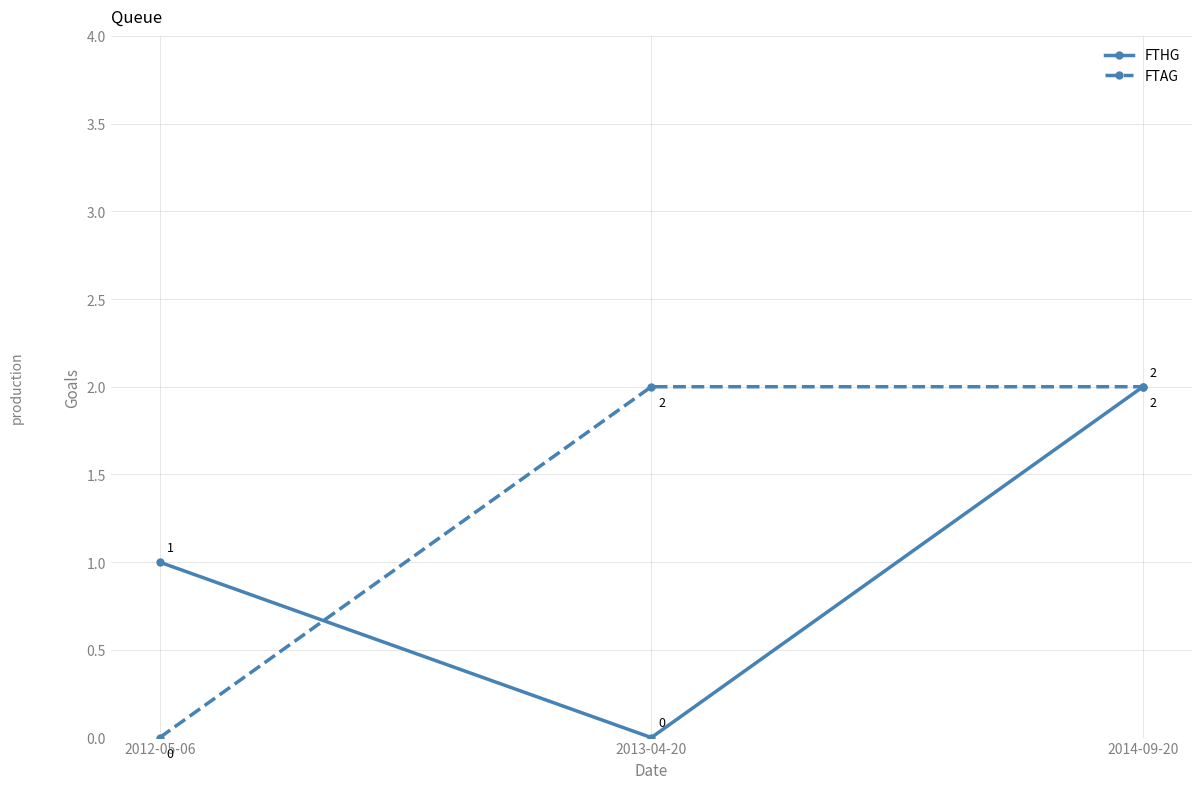

Reading right to left, what are all the values shown in this chart?

FTHG: 2	0	1
FTAG: 2	2	0